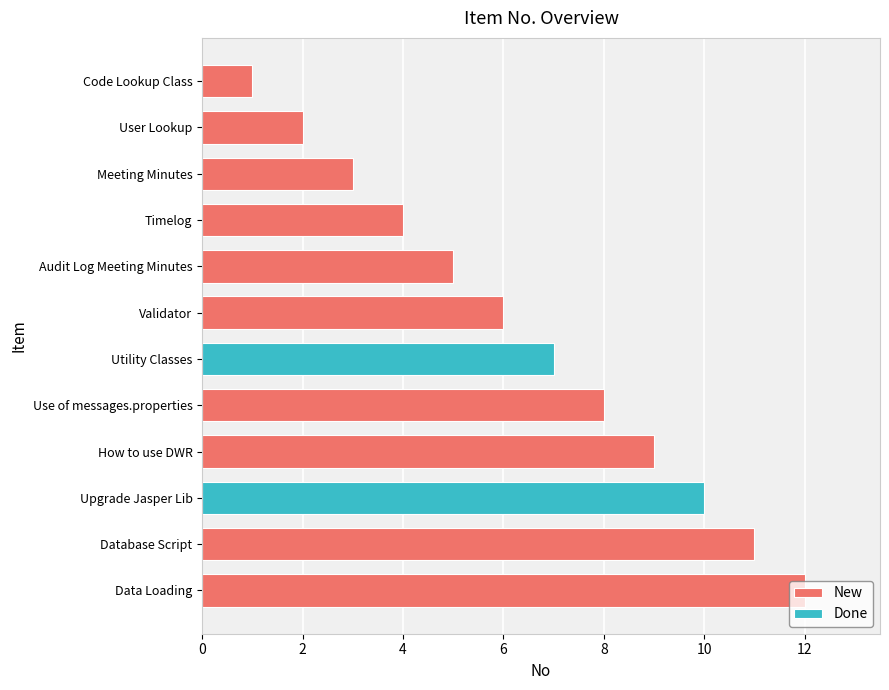

What is the label of the 9th bar from the right?

Timelog